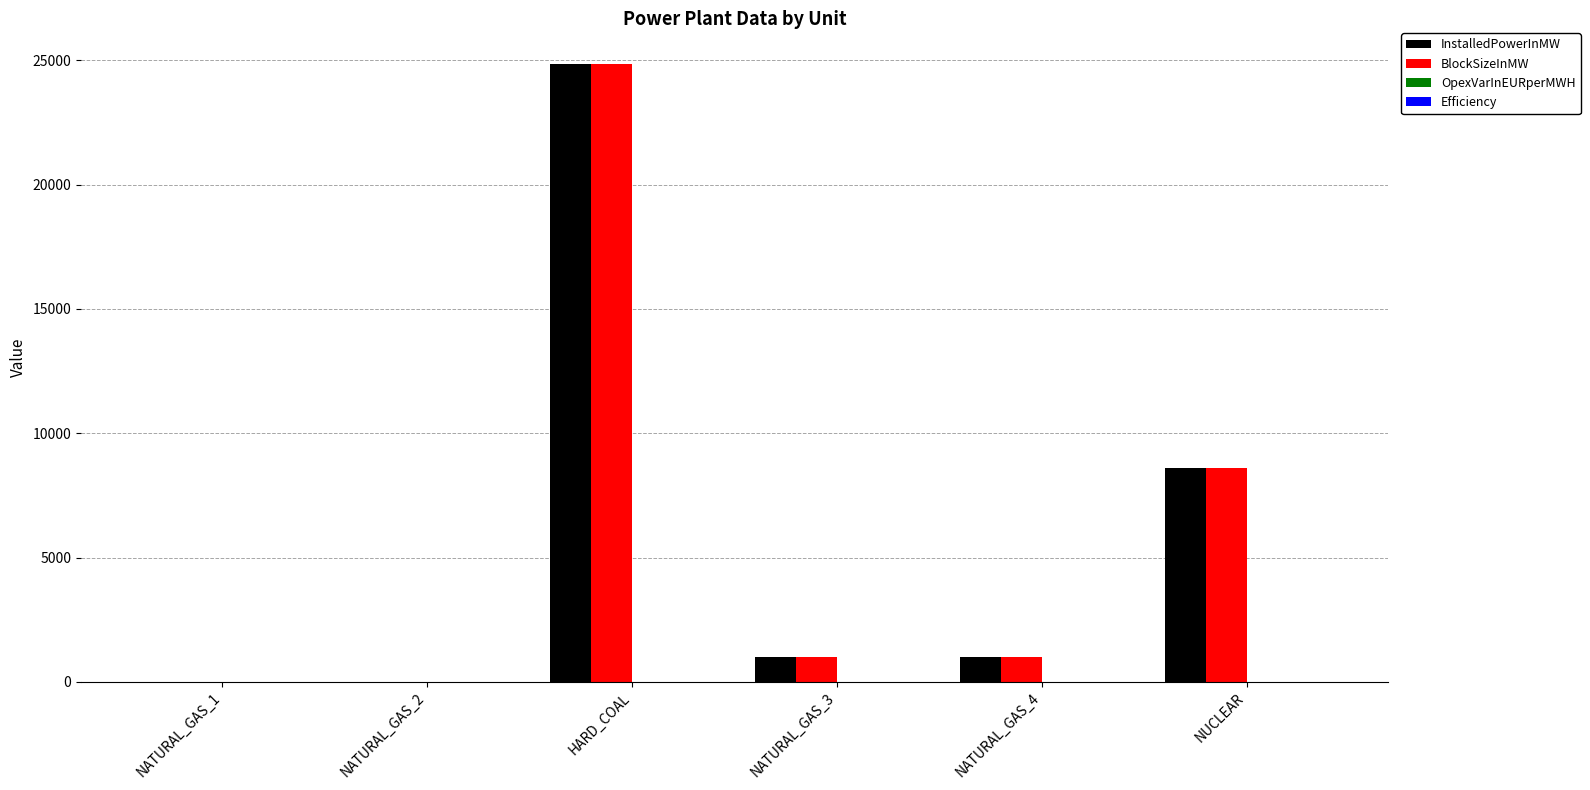

Which category has the highest value in the InstalledPowerInMW series?

HARD_COAL